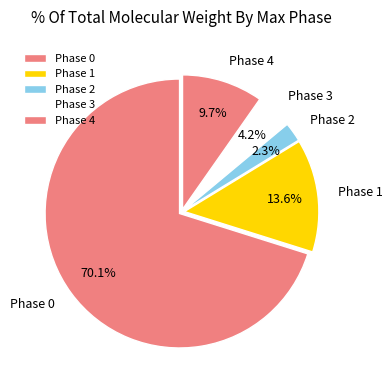

What is the majority slice?

Phase 0